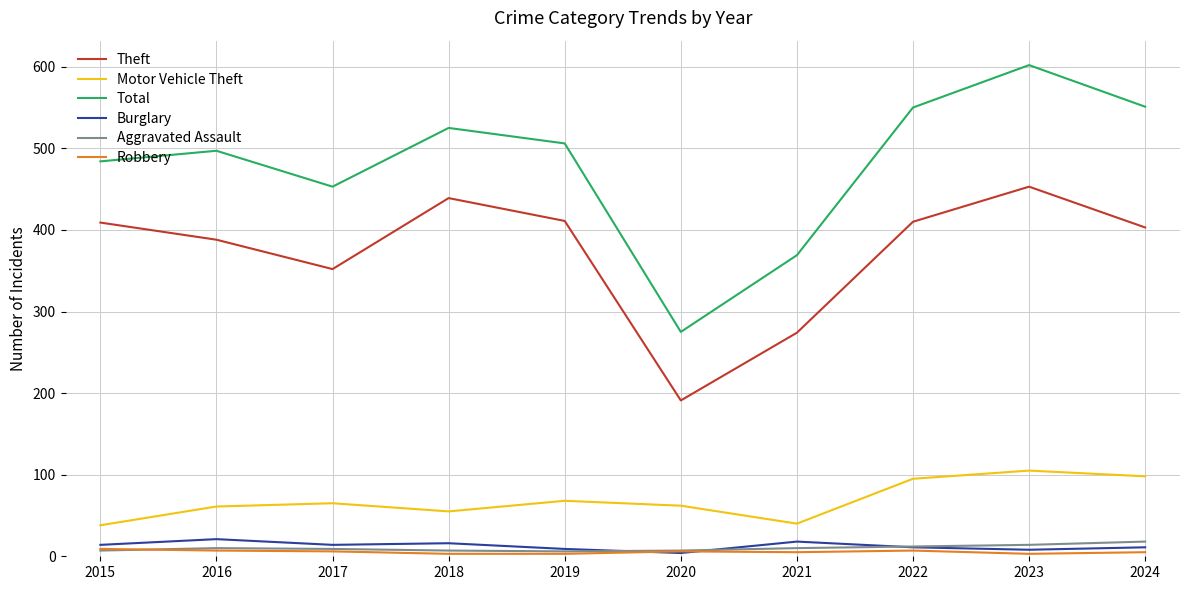

Which series changed the most between 2015 and 2019?

Motor Vehicle Theft